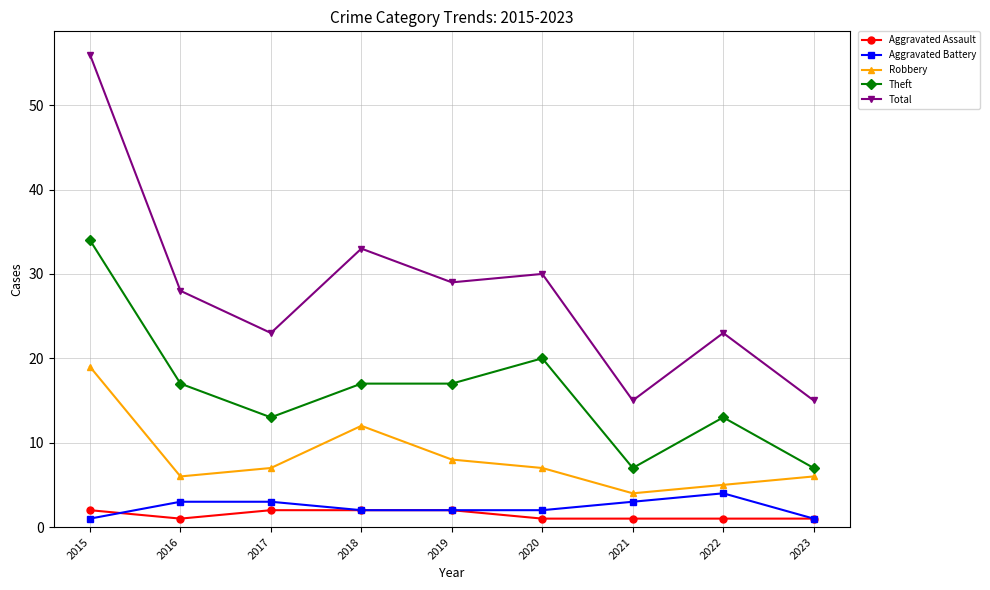

True or false: Aggravated Assault and Theft intersect in this chart.

False